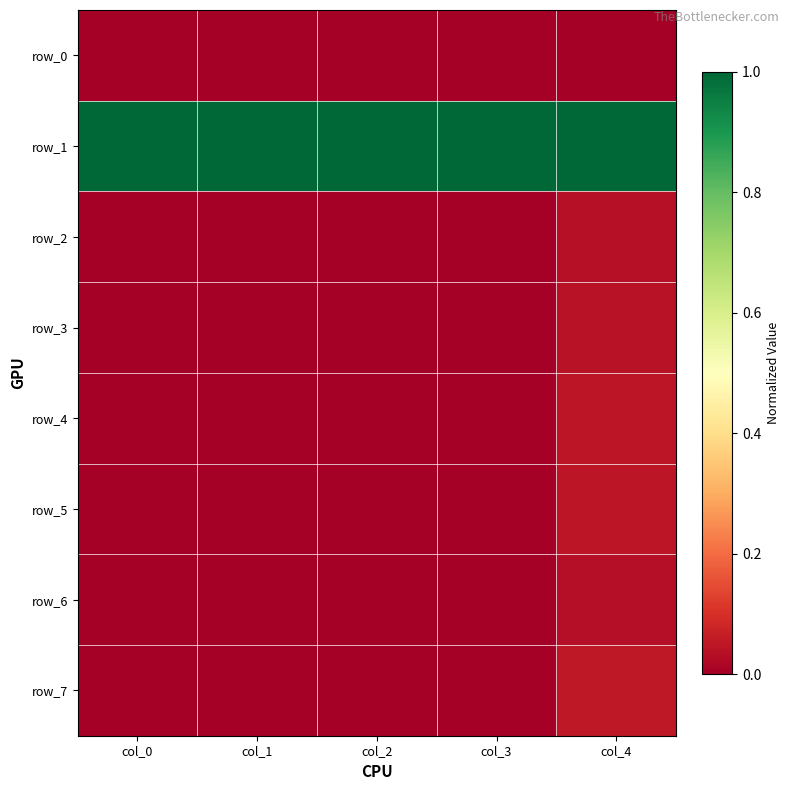

What is the sum of all row_7 values?

0.1